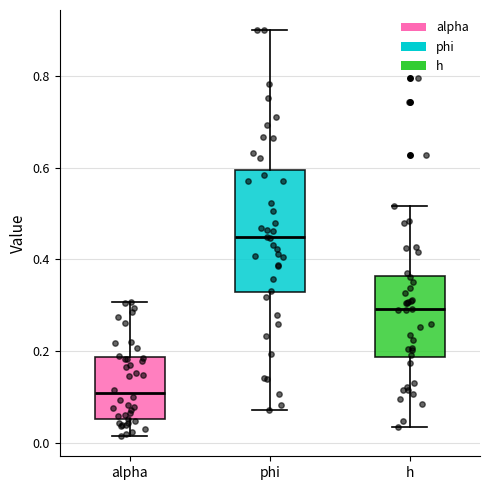

Reading left to right, read every box against the y-axis: the position of its median line, the range the box covers, and the ends of its whiskers. The values are not printed on the chart, so give them approximately, as read against the axis.

alpha: median 0.10, box 0.06 to 0.18, whiskers 0.02 to 0.30
phi: median 0.44, box 0.32 to 0.60, whiskers 0.08 to 0.90
h: median 0.30, box 0.18 to 0.36, whiskers 0.04 to 0.52